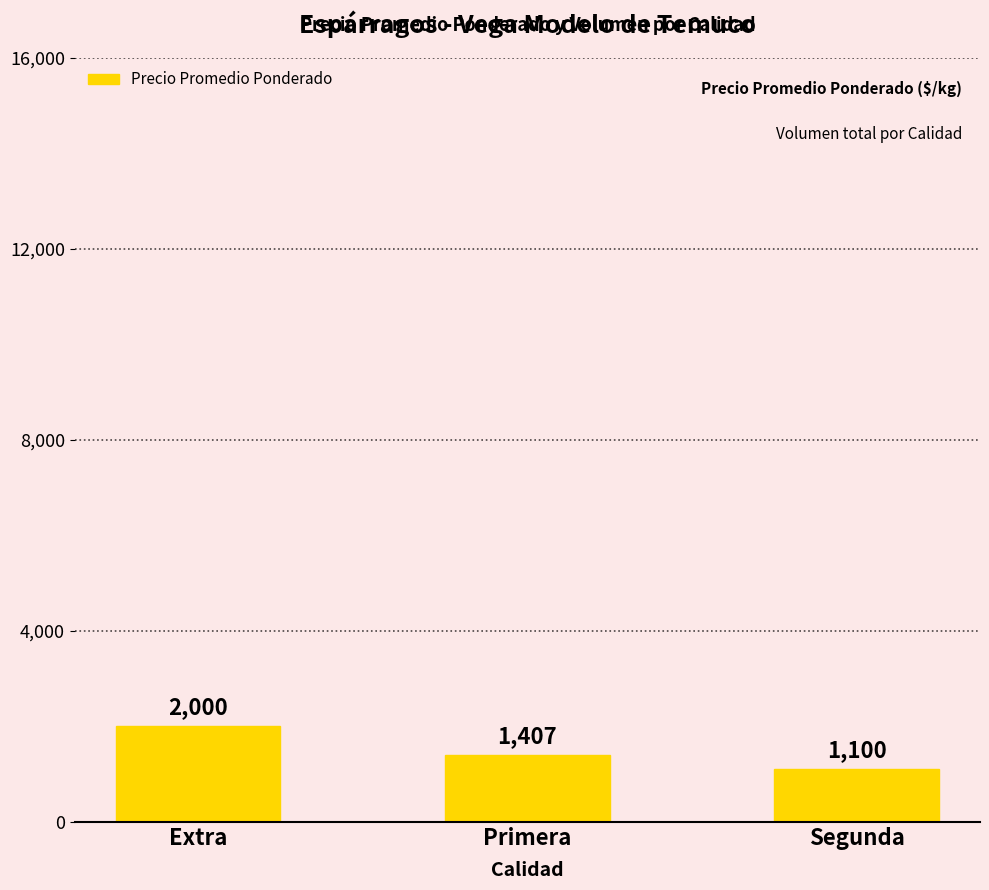

What is the value of the 1st bar from the left?

2000